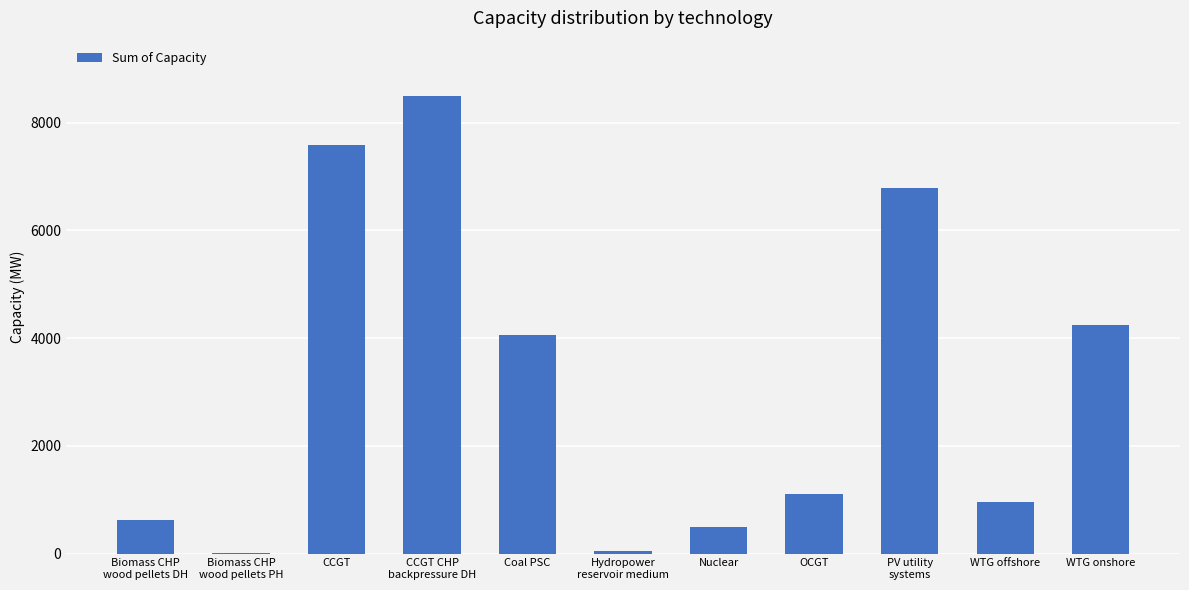

Where does the data first go above 1103?

CCGT